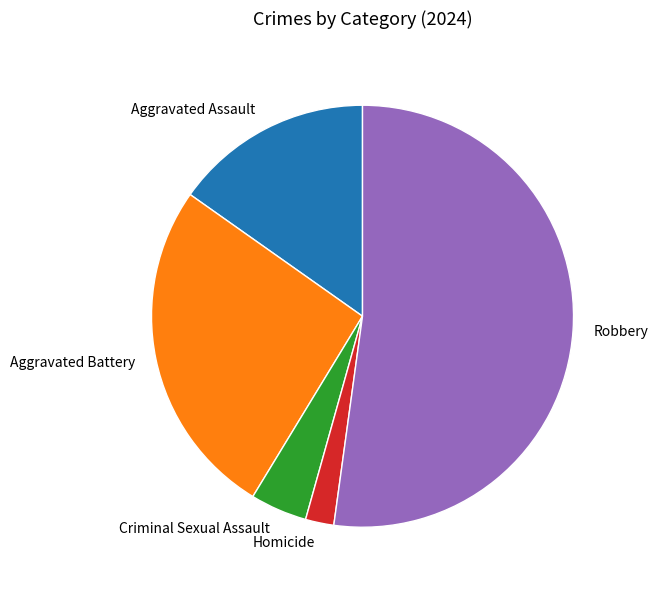

Which has a higher value, Robbery or Homicide?

Robbery